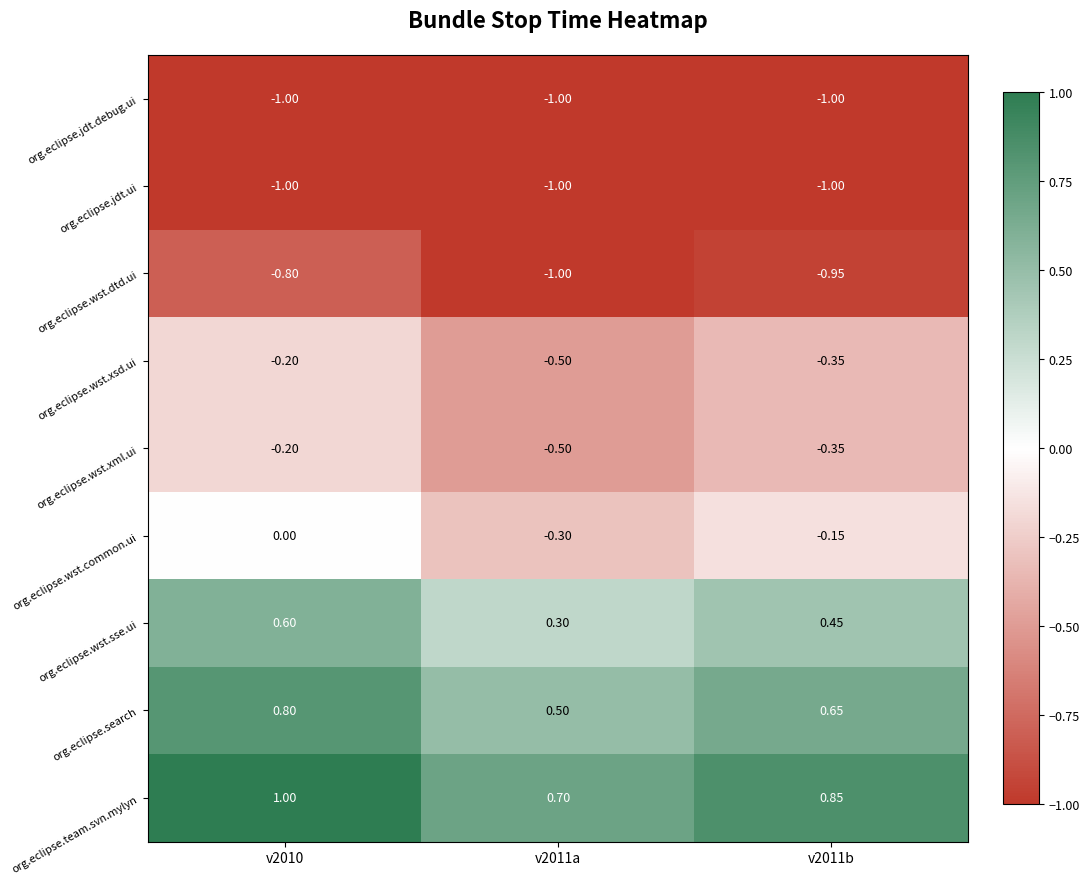

Is the value of org.eclipse.wst.xsd.ui at v2011b greater than the value of org.eclipse.wst.common.ui at v2011b?

No